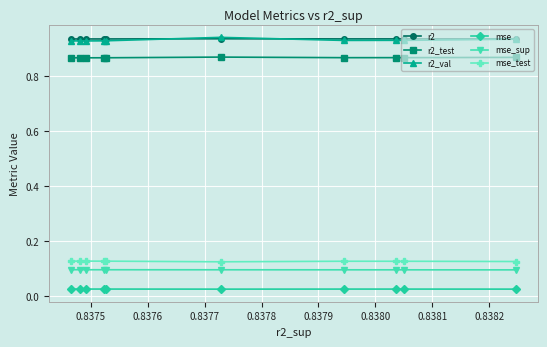

At how many categories does at least one series exceed 0?

10